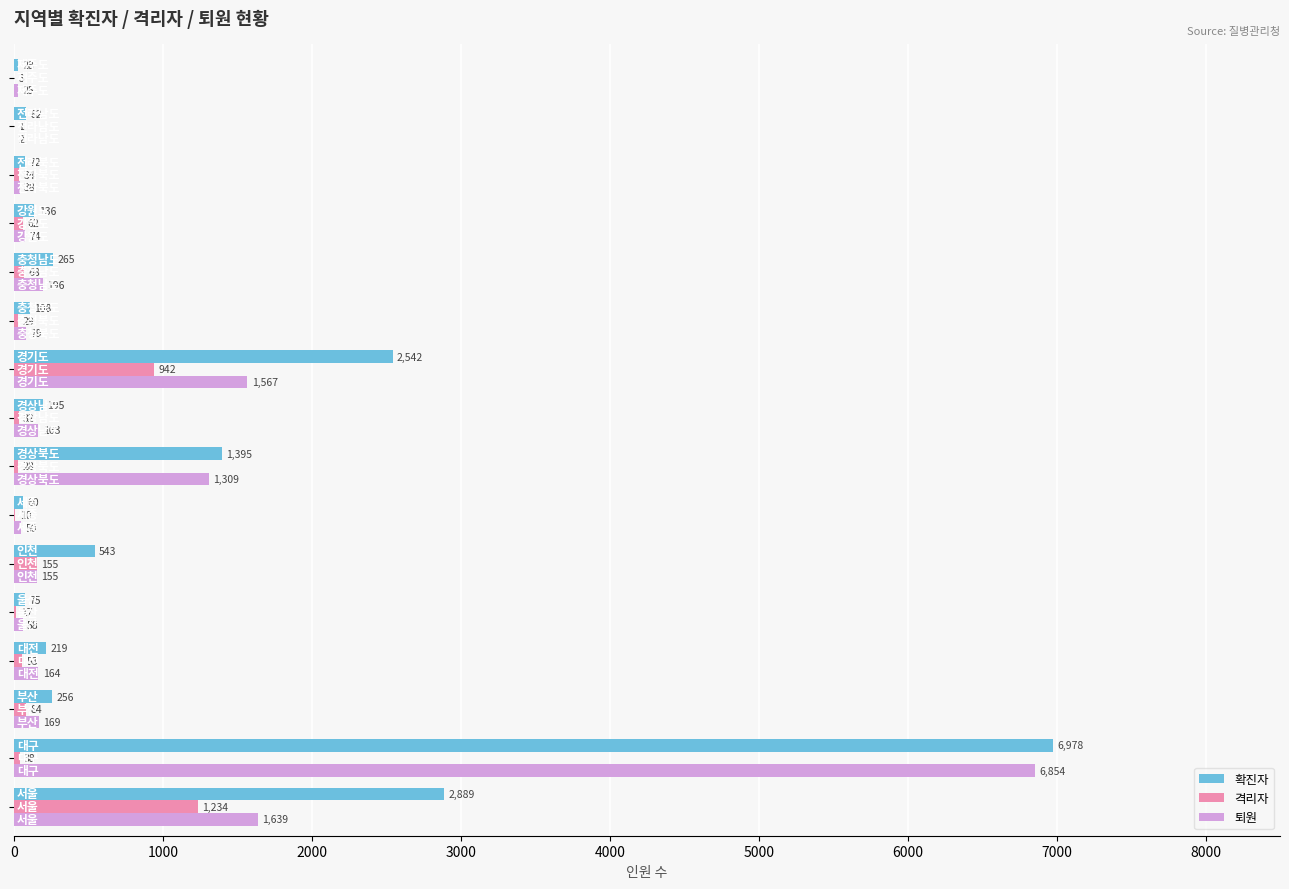

What is the sum of all 퇴원 values?

12542